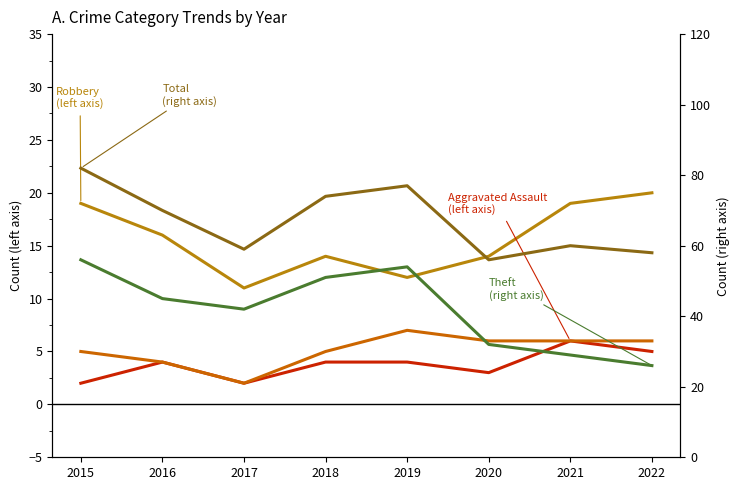

Where is Aggravated Battery nearest to the value 4?

2016